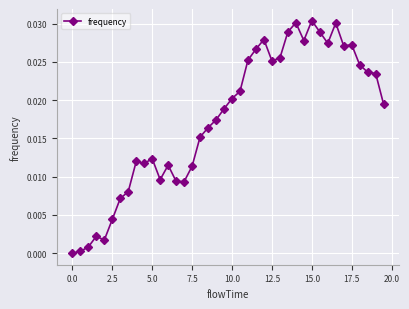

True or false: the data has more than 1 interior local peaks.

True